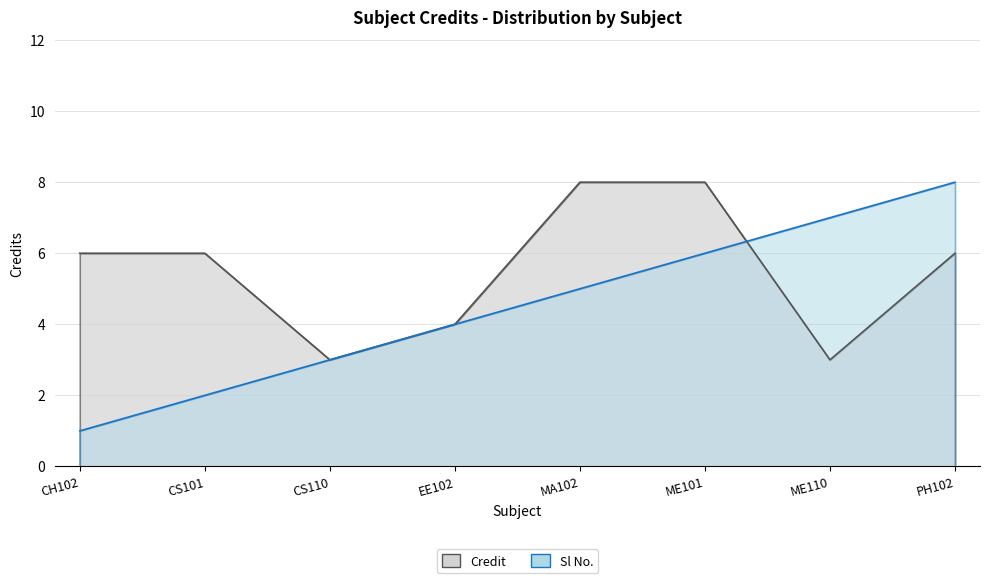

What is the difference between the maximum and minimum values in the Credit series?

5